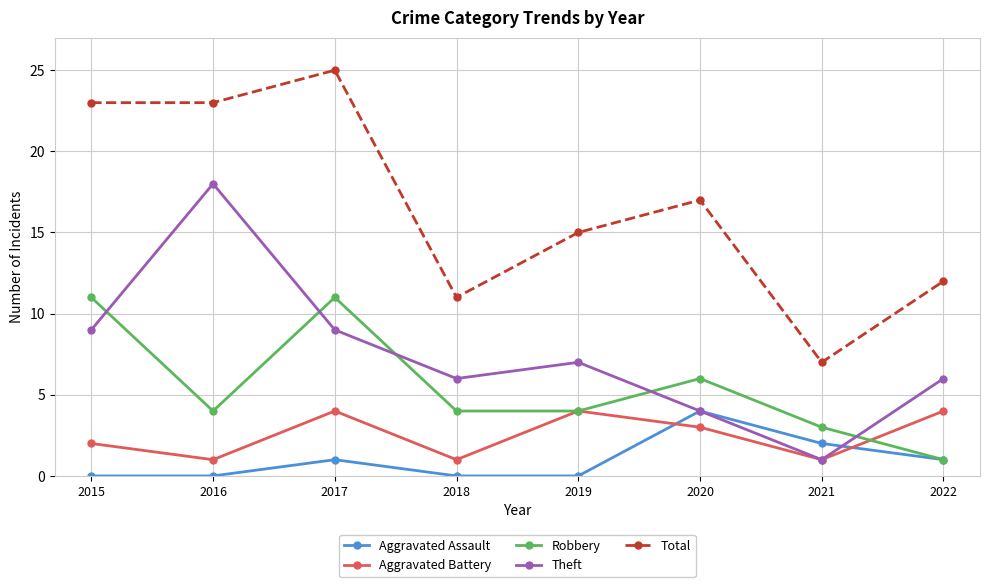

What is the maximum value shown in the chart?

25